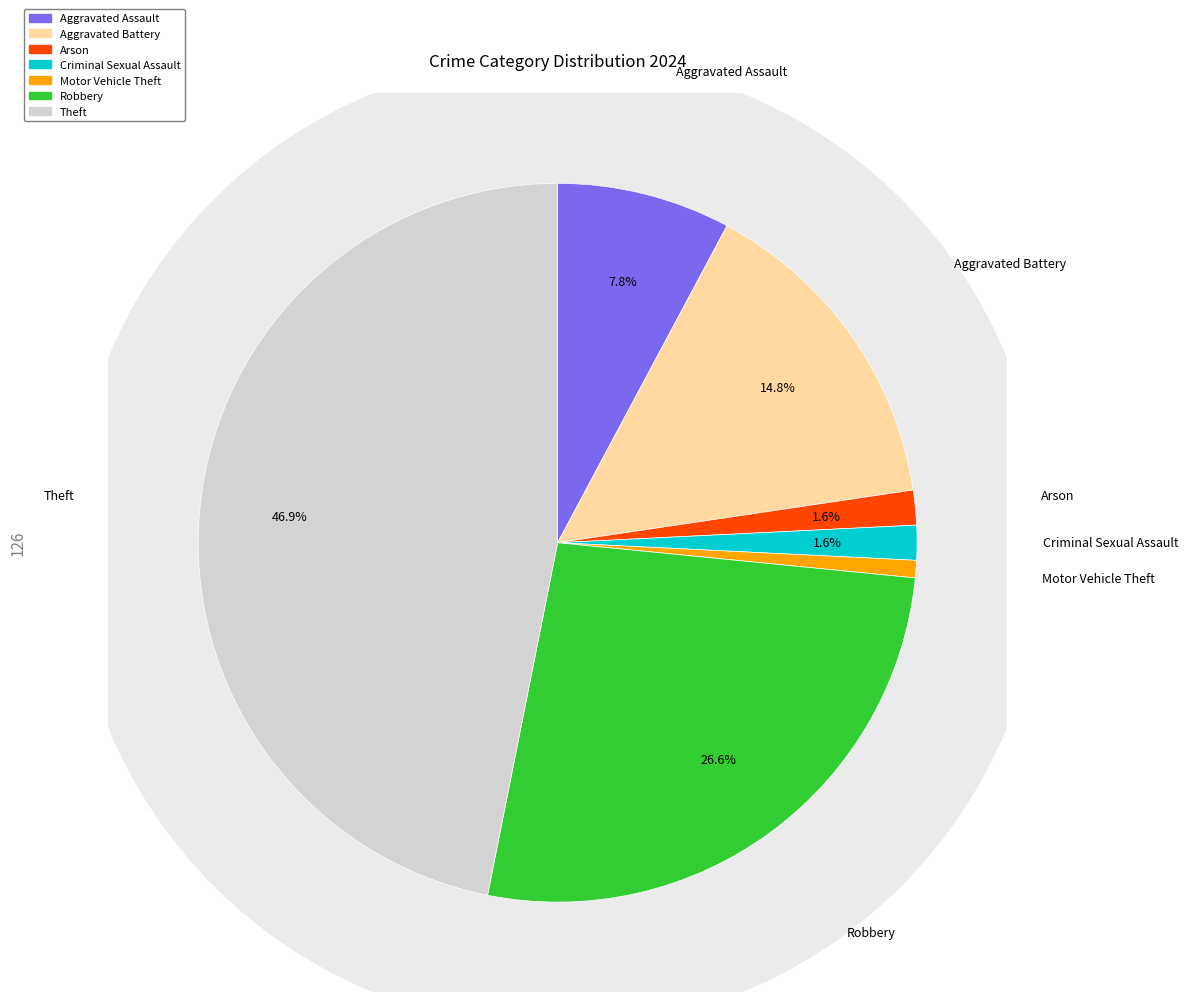

To the nearest percent, what is the difference between the Criminal Sexual Assault and Theft slice percentages?

45%